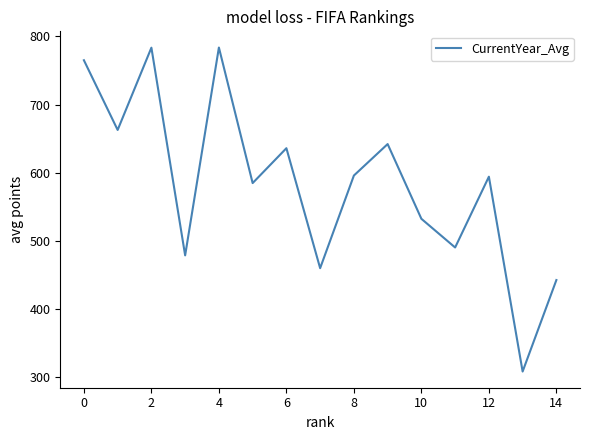

True or false: there are more than 1 points higher than both neighbors.

True